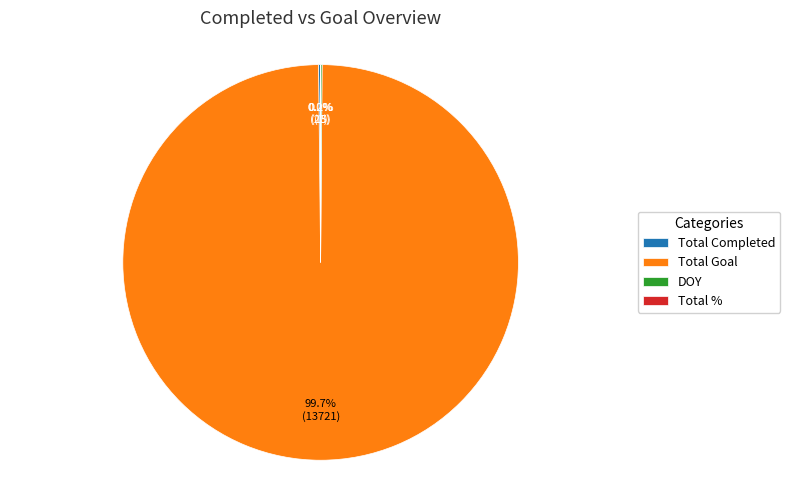

Which slice is the largest?

Total Goal